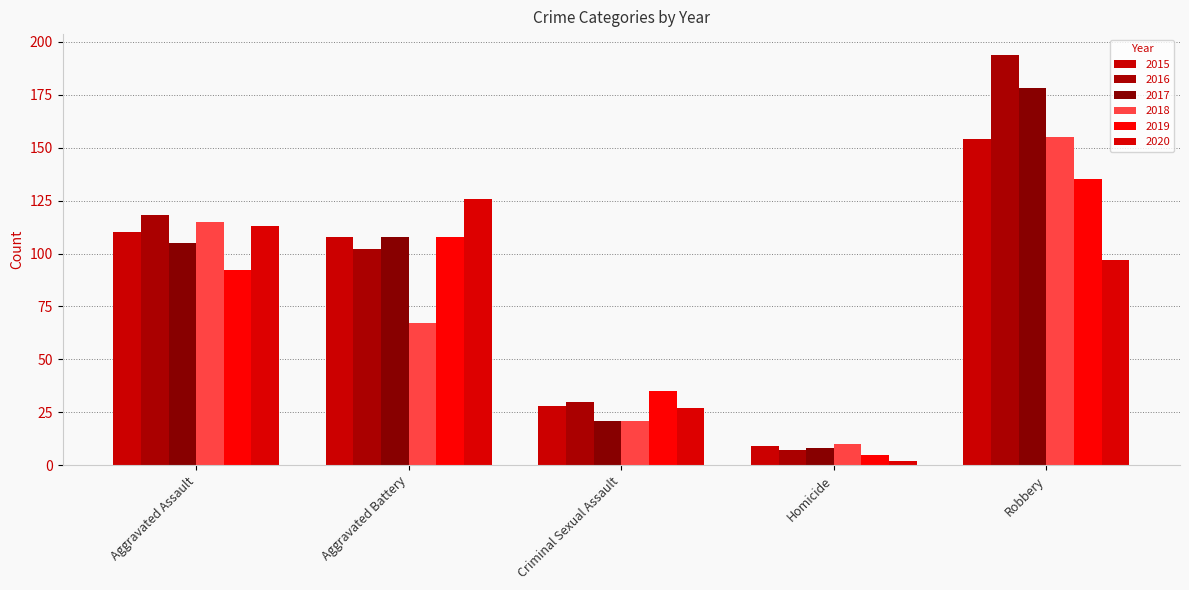

The 2015 series shows 41 at Criminal Sexual Assault. True or false?

False